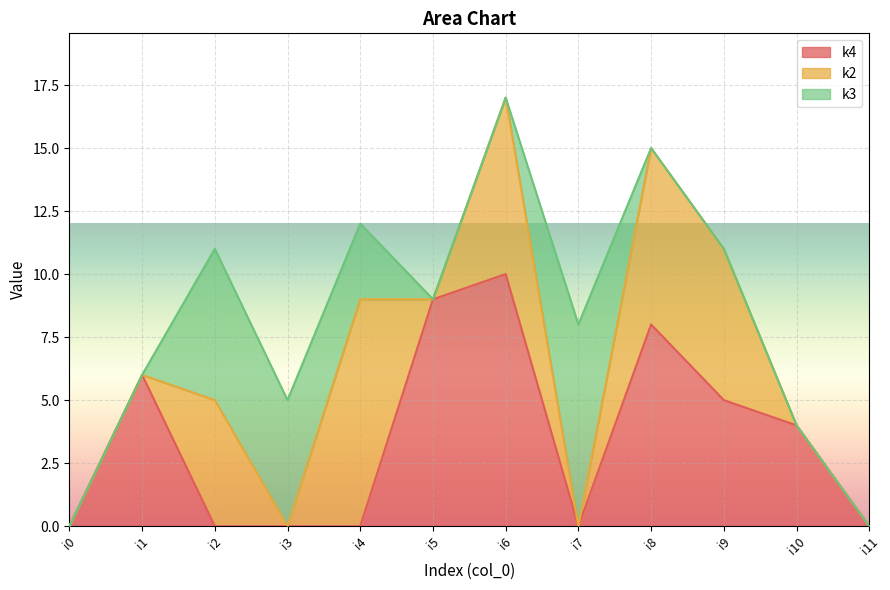

At which label does k3 reach its minimum?

i0